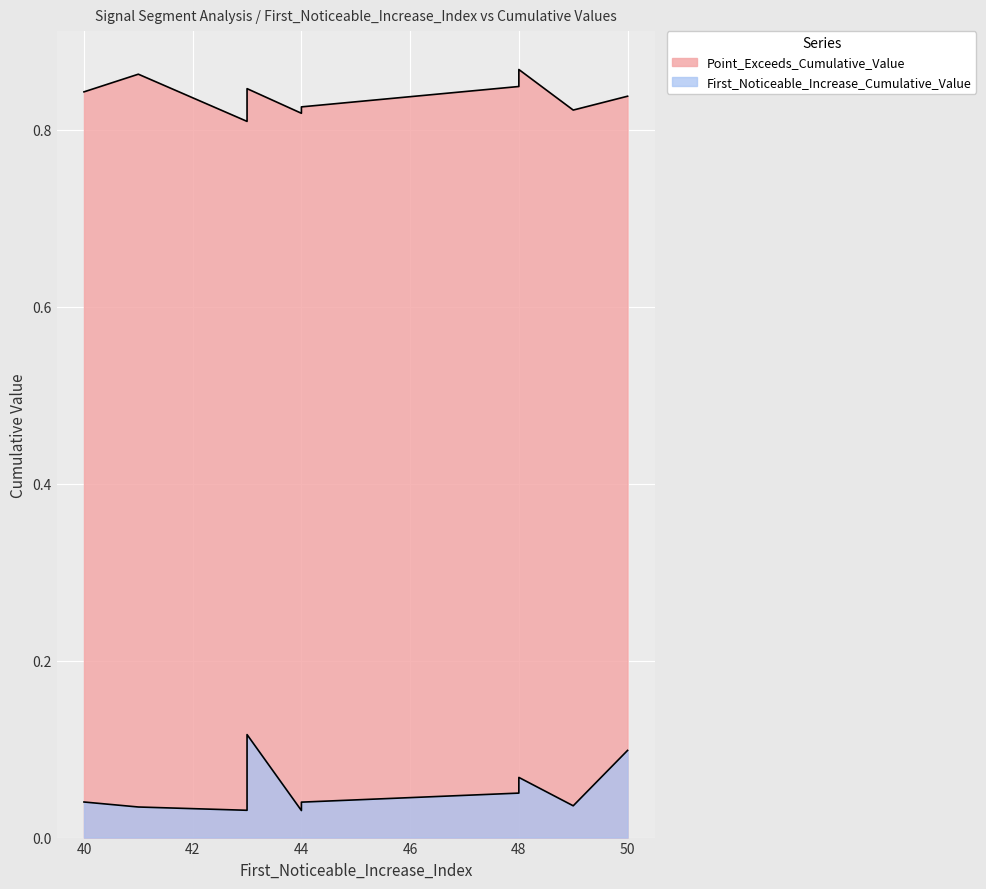

Reading left to right, transcribe all the data shown in this chart.

First_Noticeable_Increase_Cumulative_Value: 0.0	0.1	0.0	0.0	0.1	0.1	0.0	0.0	0.0	0.1
Point_Exceeds_Cumulative_Value: 0.8	0.8	0.8	0.8	0.8	0.9	0.8	0.9	0.8	0.8